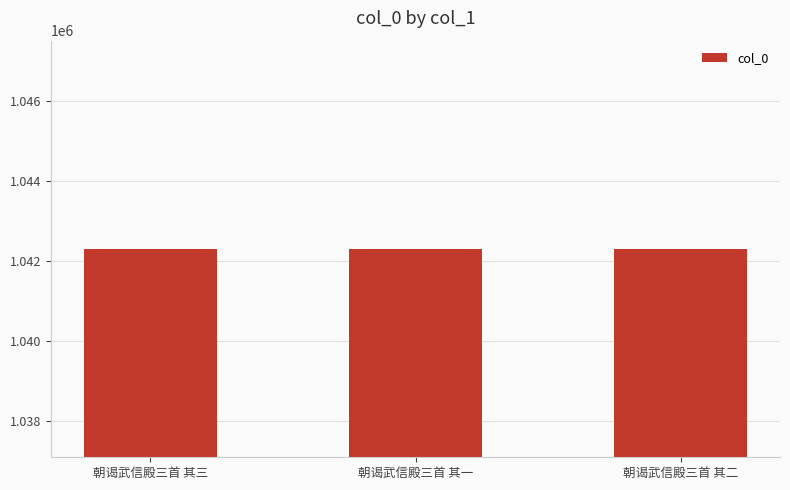

What is the label of the 3rd bar from the left?

朝谒武信殿三首 其二